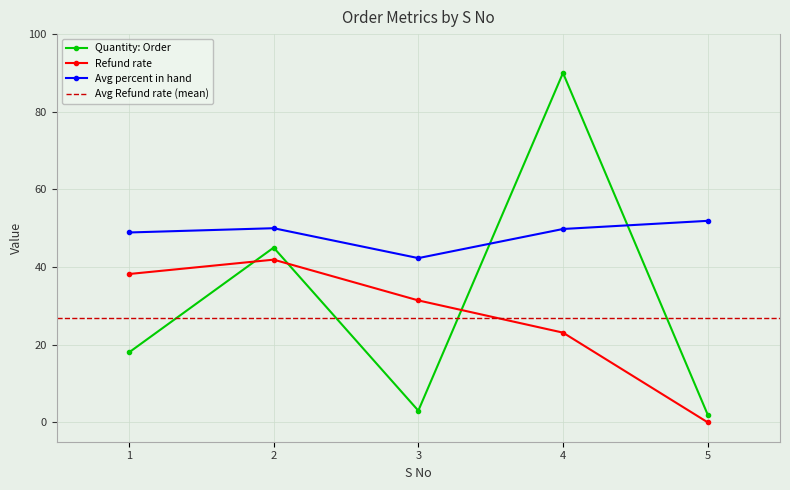

What is the value of the Avg percent in hand point at the 3rd from the left?

42.3